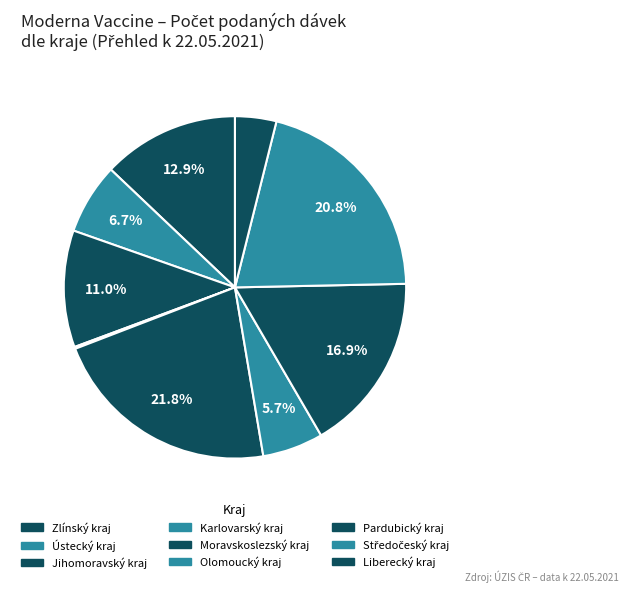

What is the largest slice in the pie chart?

Pardubický kraj